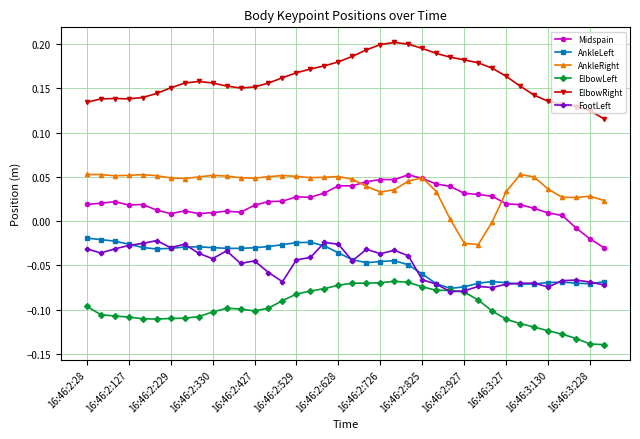

True or false: Midspain has more than 1 points higher than both neighbors.

True